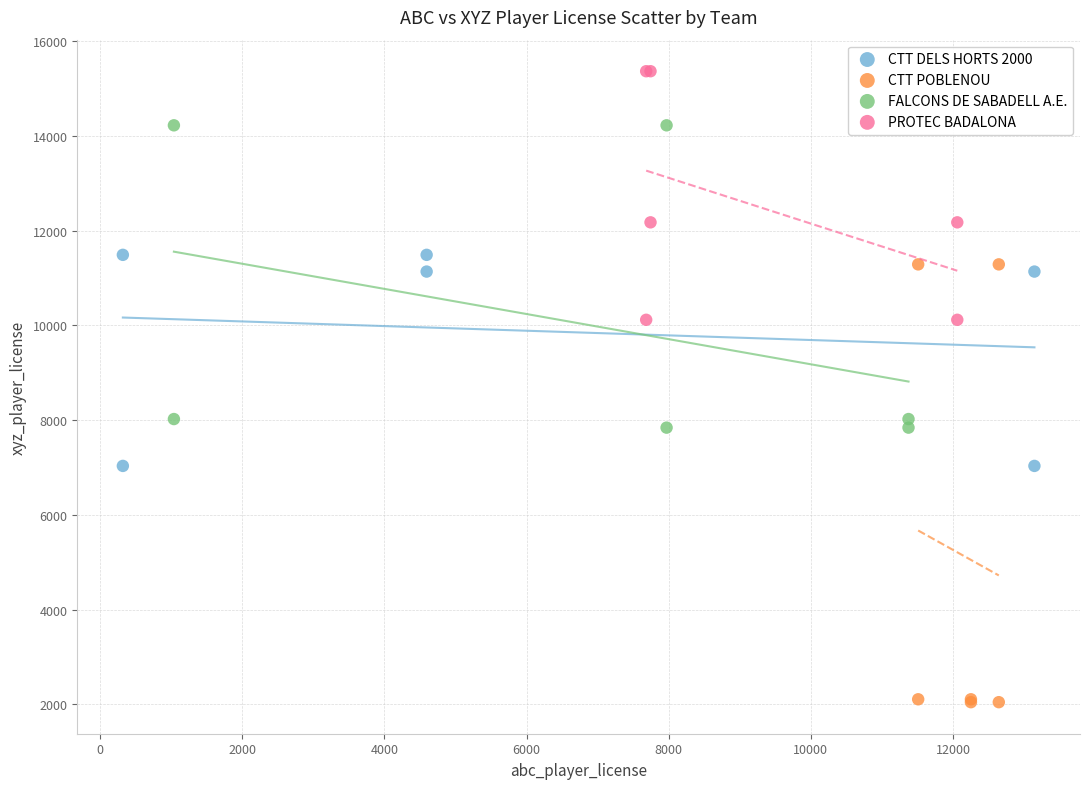

Which series has the widest spread of Y values?

CTT POBLENOU